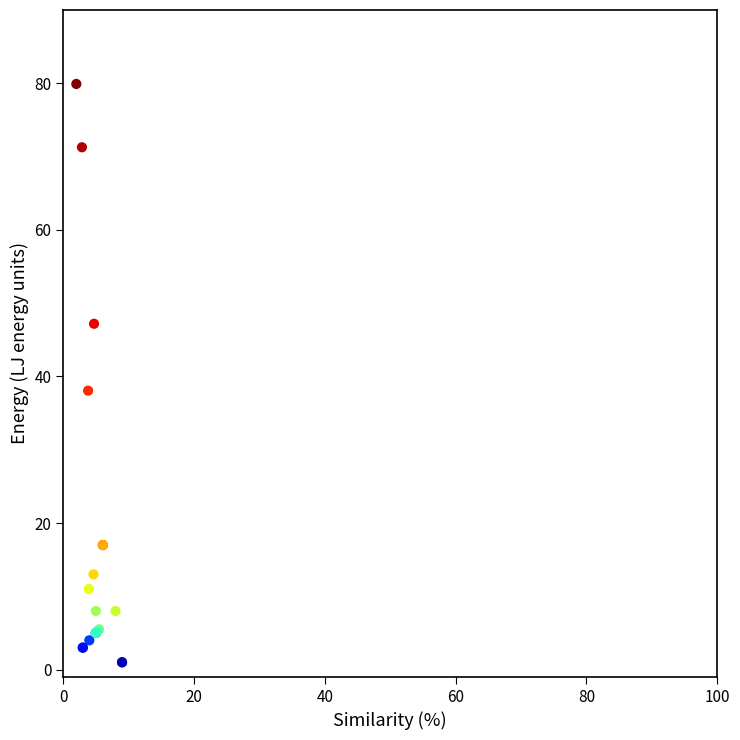

What Y value in the scatter plot is closest to 40?

38.1